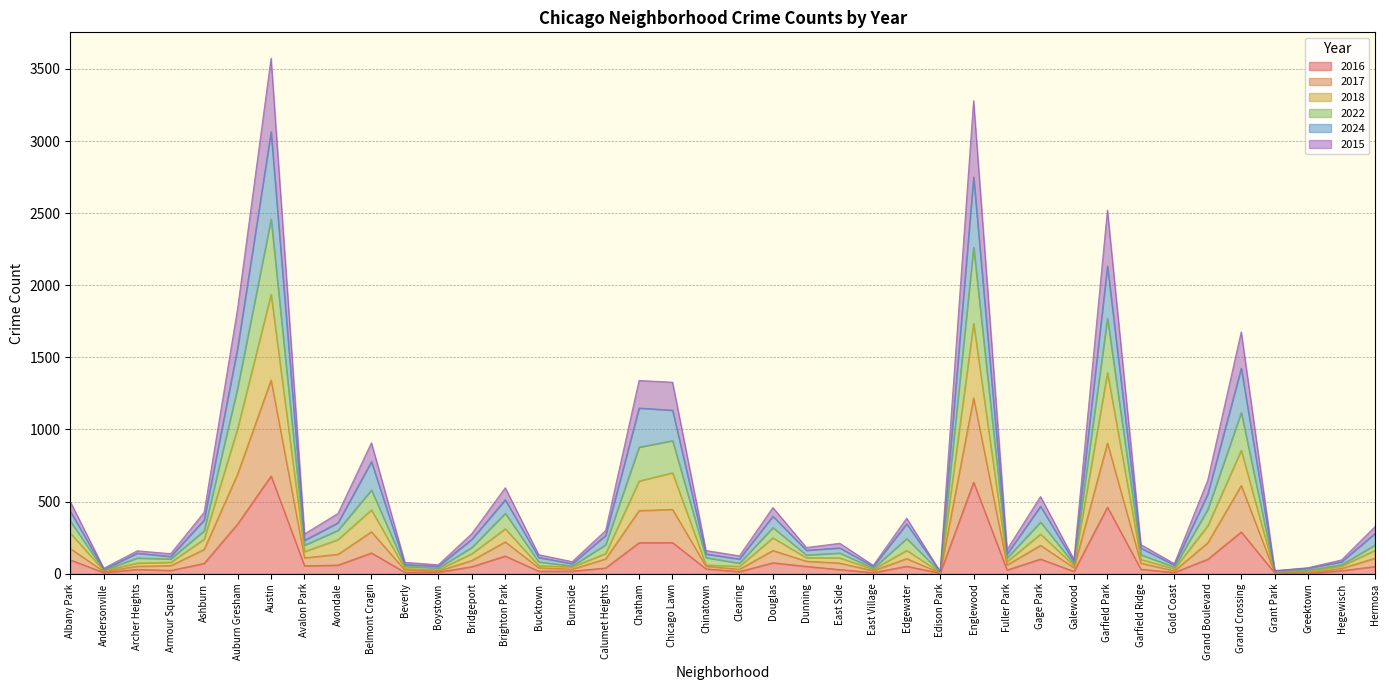

Does the chart have visible grid lines?

Yes